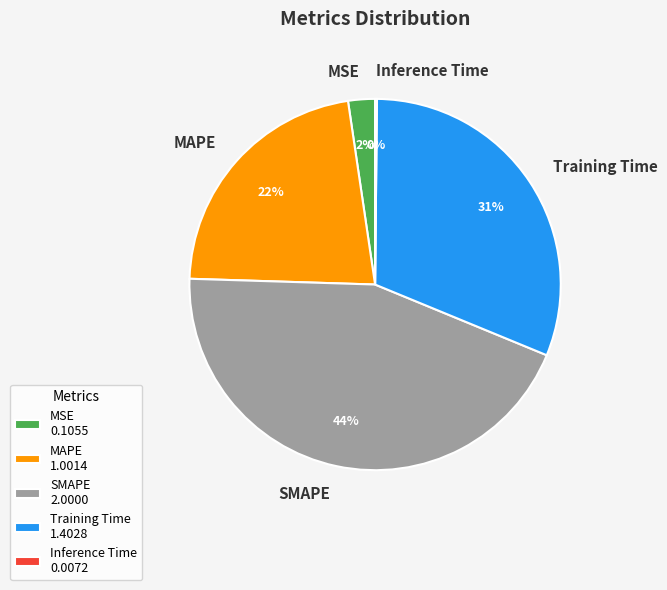

To the nearest percent, what is the difference between the largest and smallest slice percentages?

44%